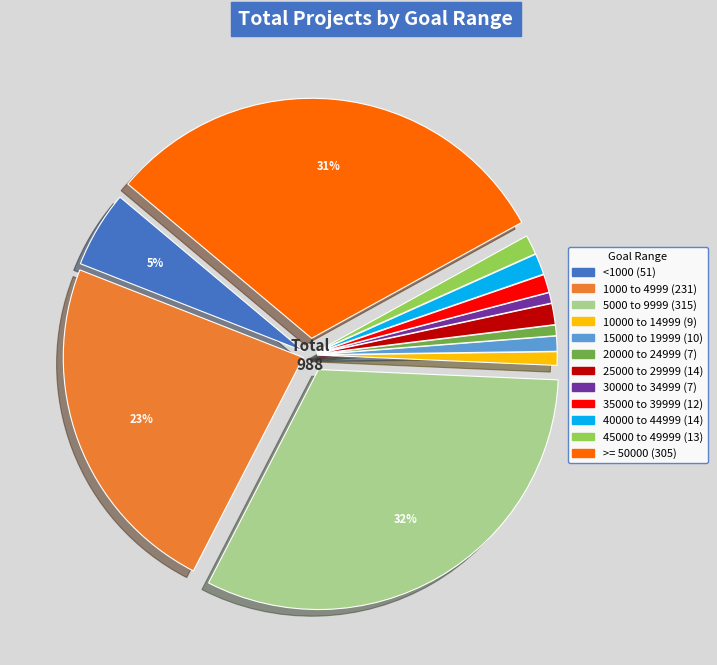

Is it true that 30000 to 34999 is 11% of the pie?

False